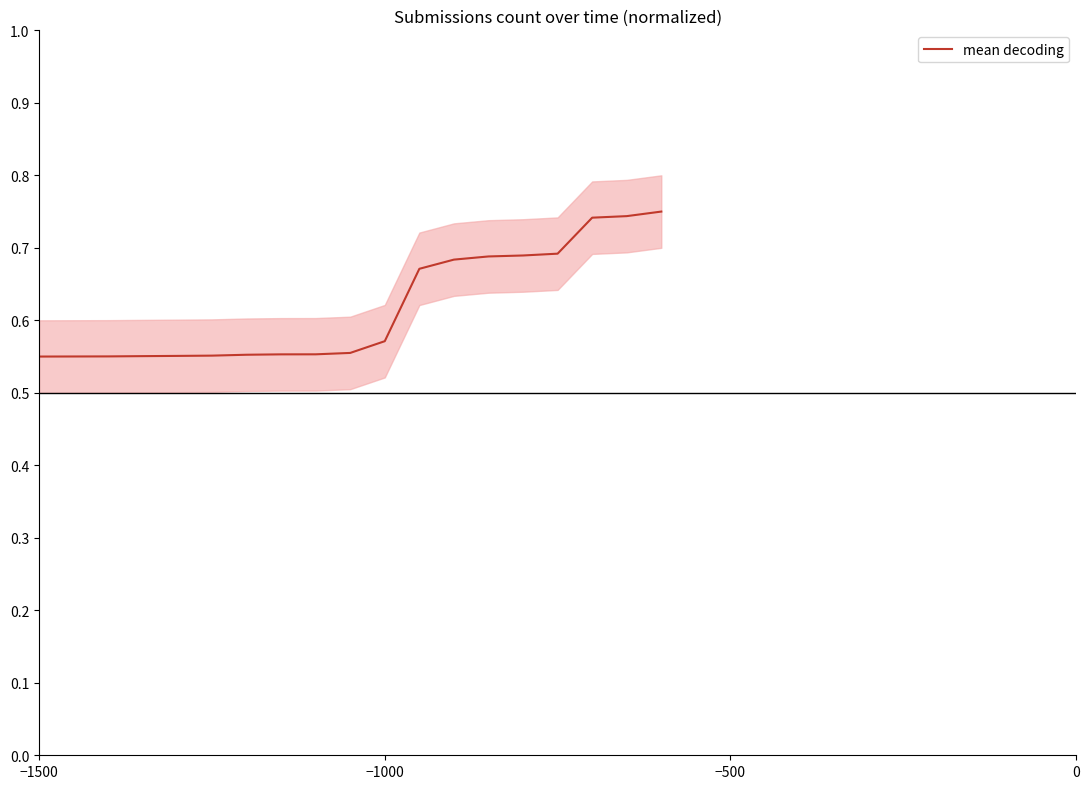

True or false: the data has more than 0 interior local peaks.

False